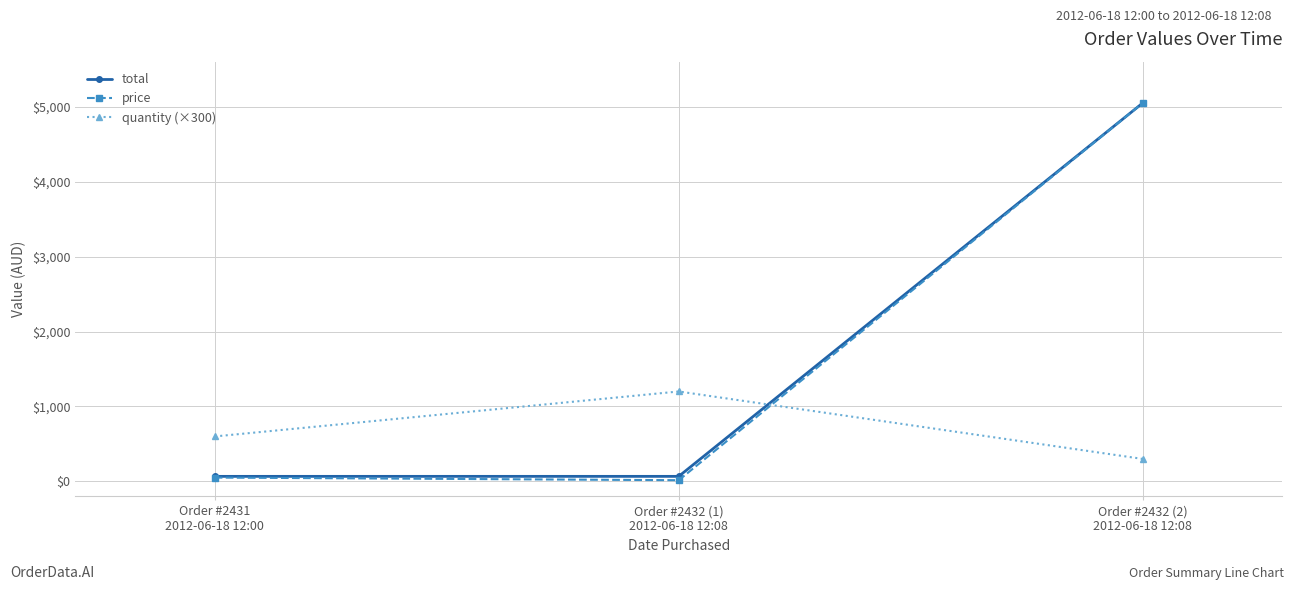

How many lines are shown in the chart?

3